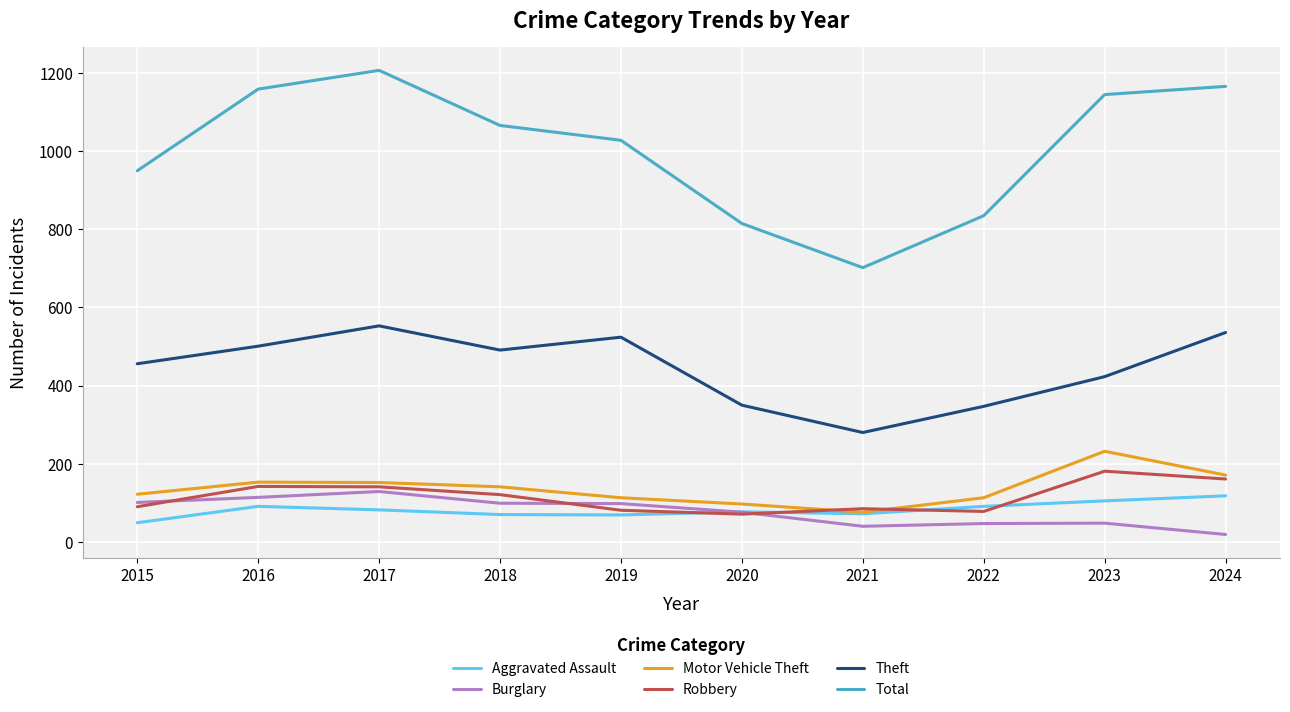

Count the number of data series in this chart.

6